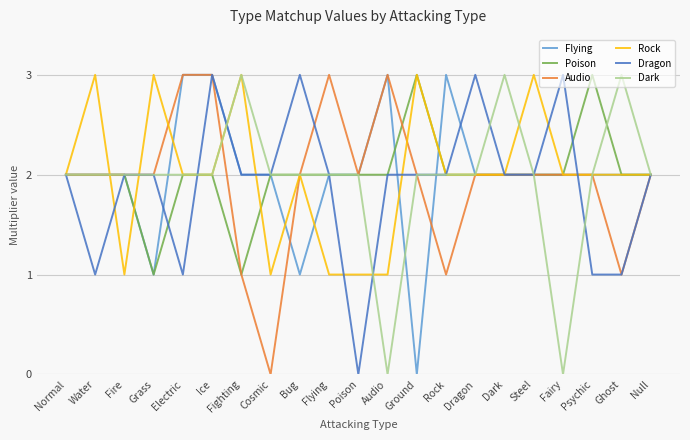

What is the spread (max minus min) of values at Dragon?

1